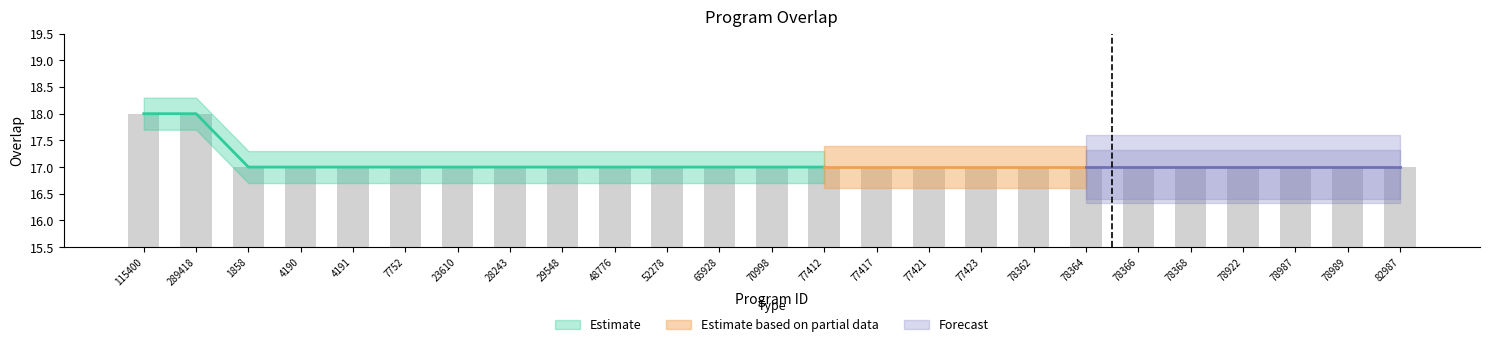

Reading left to right, list all the values displayed in this chart.

115400=18	289418=18	1858=17	4190=17	4191=17	7752=17	23610=17	28243=17	29548=17	48776=17	52278=17	65928=17	70998=17	77412=17	77417=17	77421=17	77423=17	78362=17	78364=17	78366=17	78368=17	78922=17	78987=17	78989=17	82987=17